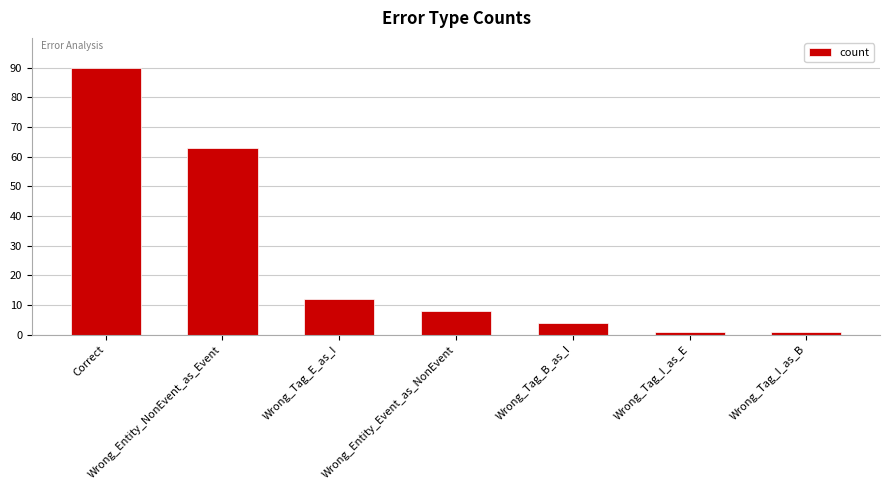

True or false: the data shows 90 at Correct.

True